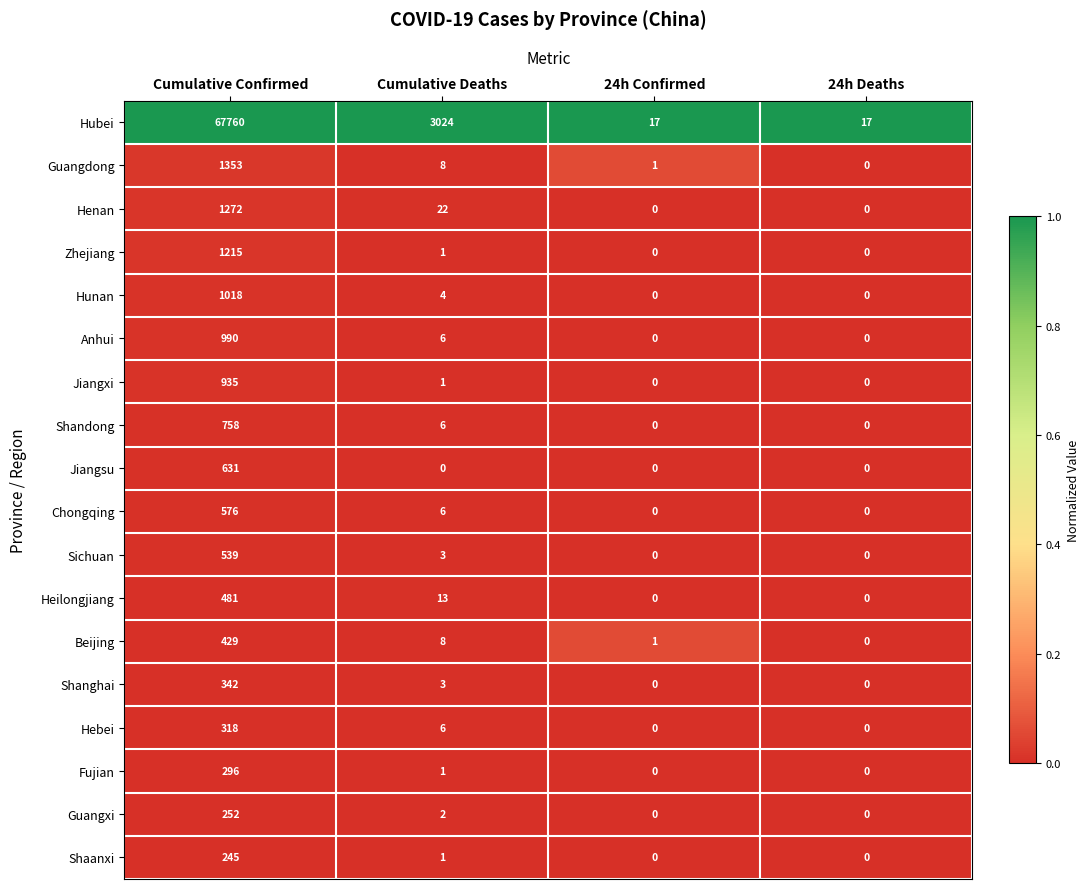

How many values in the Chongqing series are below 6?

2